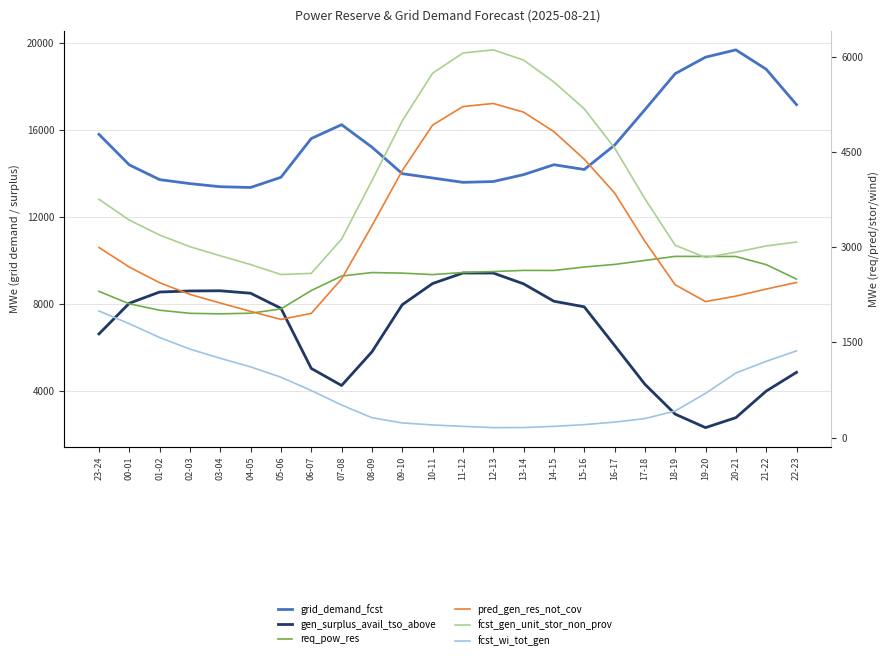

What is the difference between the highest and lowest values at 19-20?

18649